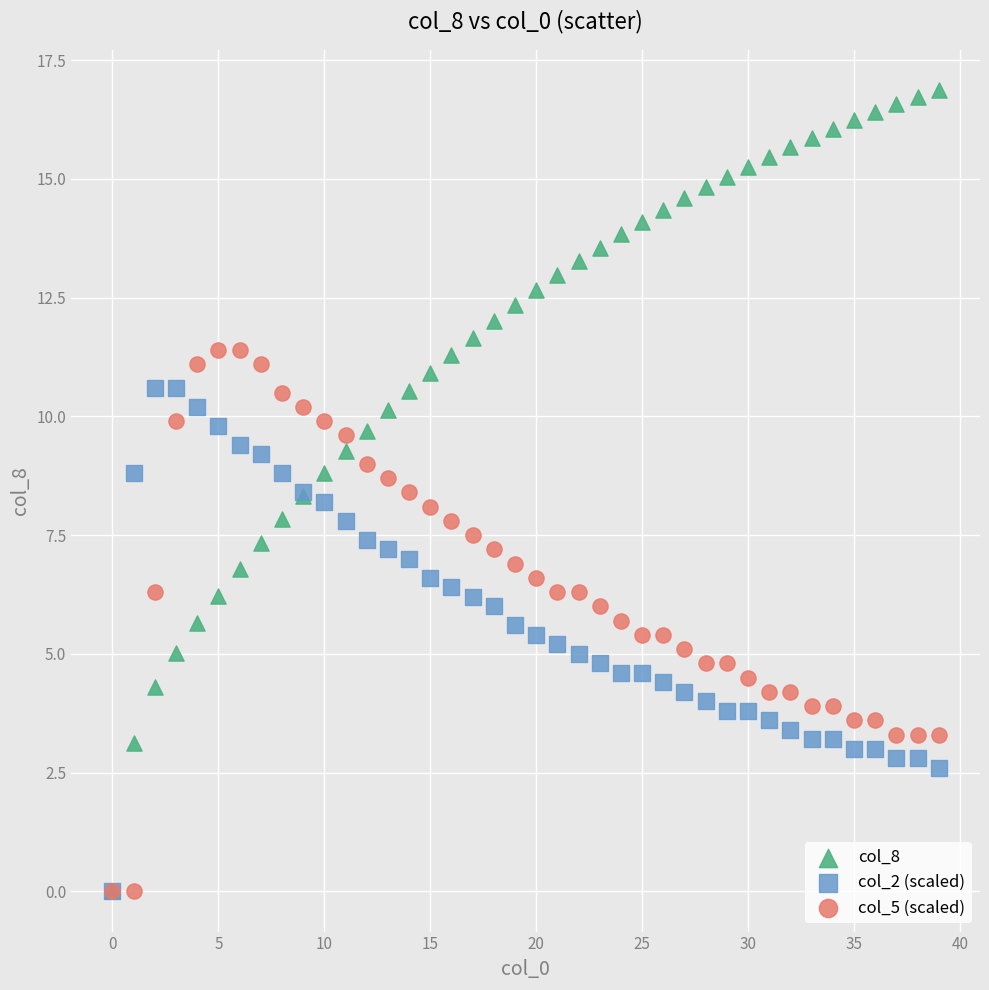

What are all the series names shown in the legend?

col_8, col_2 (scaled), col_5 (scaled)